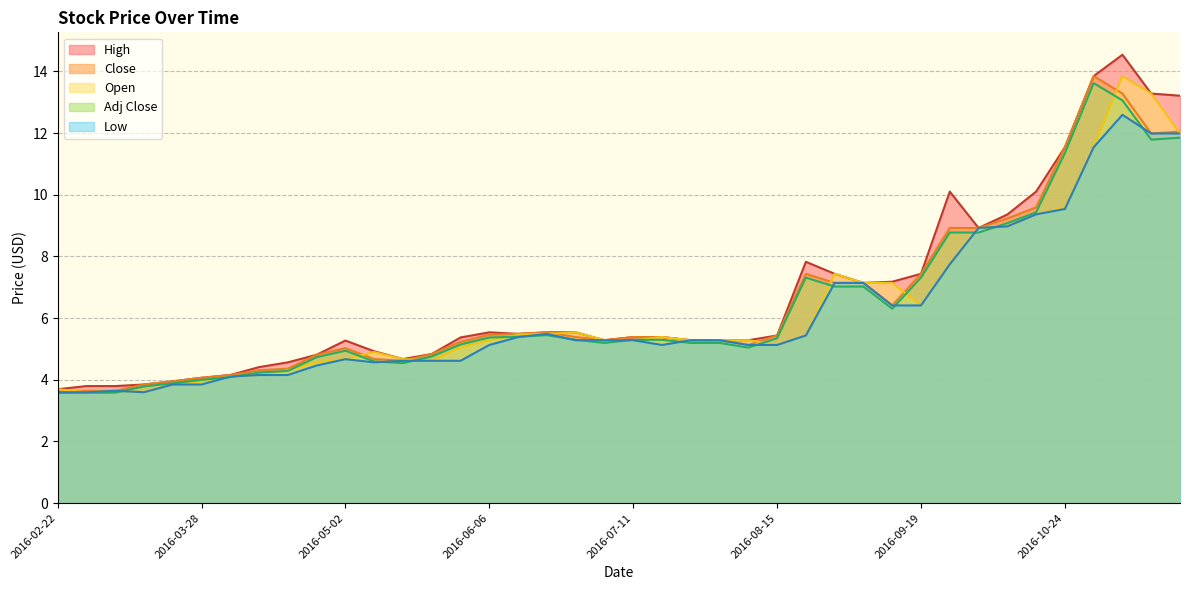

The Low series shows 9.5 at 2016-10-24. True or false?

True